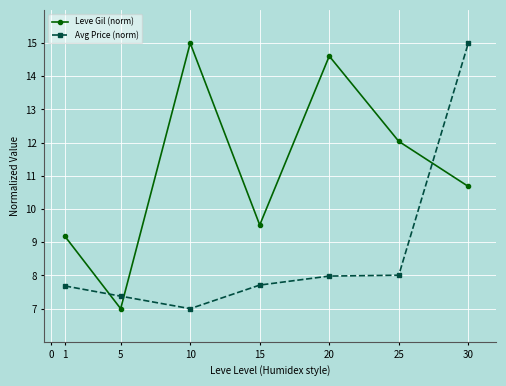

At how many categories does at least one series exceed 10?

4